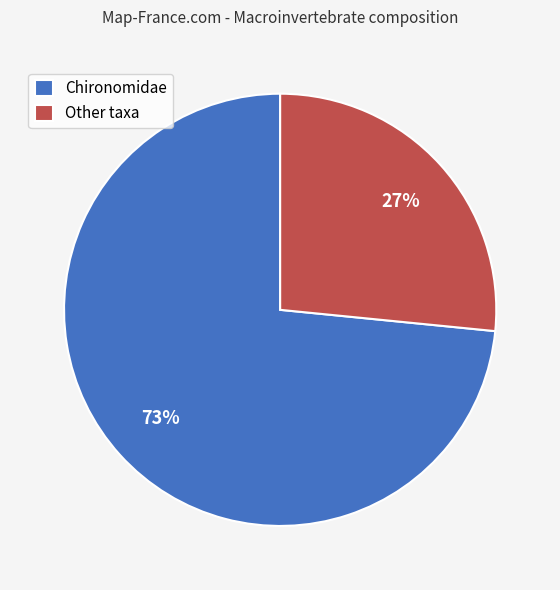

Between Other taxa and Chironomidae, which is larger?

Chironomidae